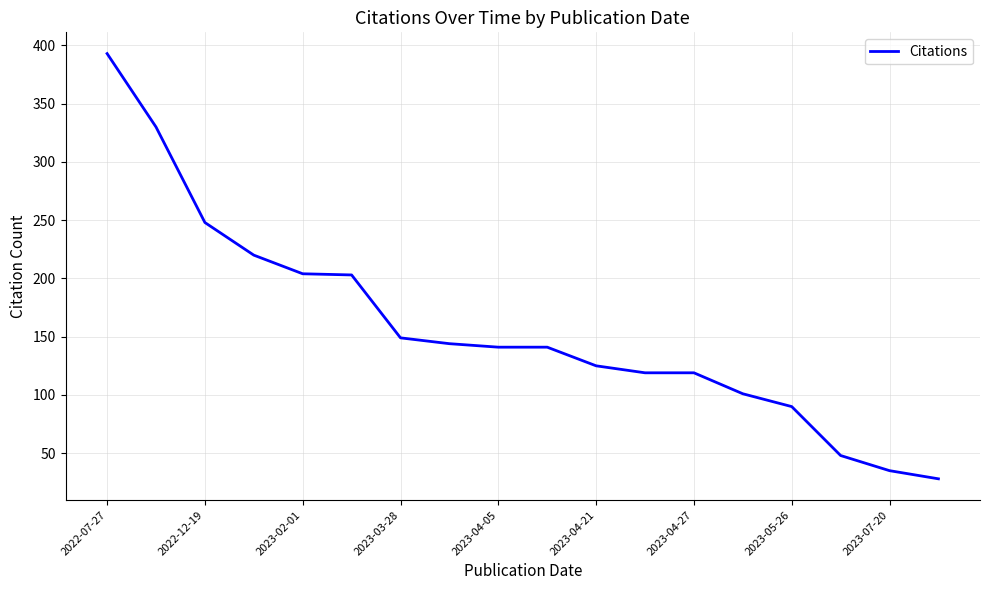

What is the difference between the maximum and minimum values?

365